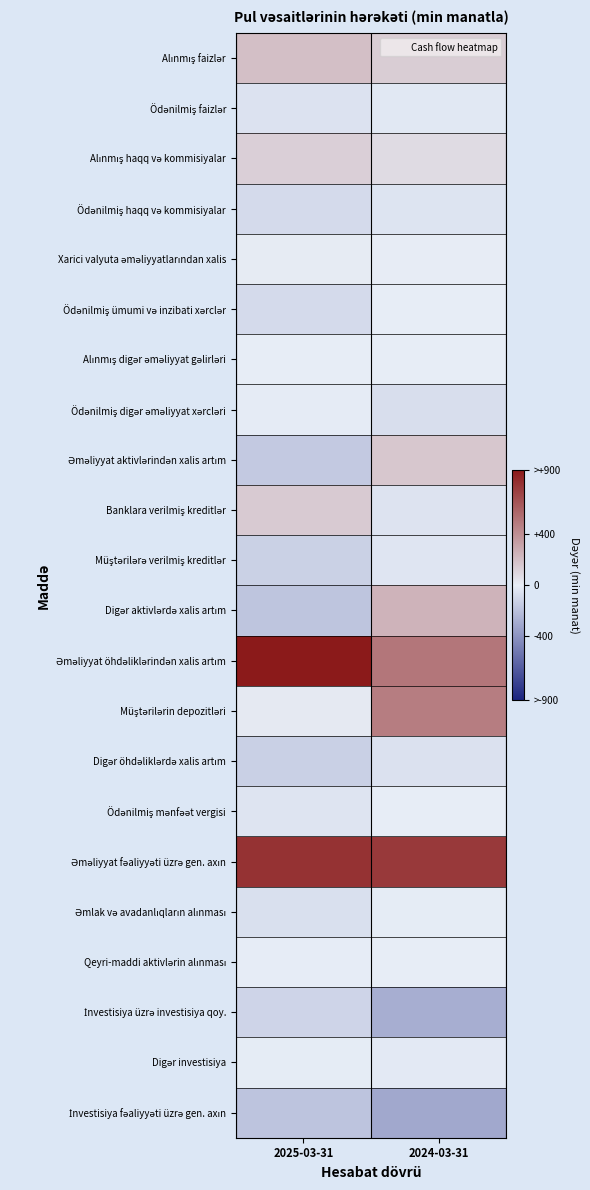

List the series in order of their peak value, lowest first.

İnvestisiya fəaliyyəti üzrə gen. axın, İnvestisiya üzrə investisiya qoy., Digər öhdəliklərdə xalis artım, Ödənilmiş haqq və kommisiyalar, Müştərilərə verilmiş kreditlər, Ödənilmiş faizlər, Ödənilmiş digər əməliyyat xərcləri, Digər investisiya, Əmlak və avadanlıqların alınması, Qeyri-maddi aktivlərin alınması, Ödənilmiş ümumi və inzibati xərclər, Ödənilmiş mənfəət vergisi, Alınmış digər əməliyyat gəlirləri, Xarici valyuta əməliyyatlarından xalis, Alınmış haqq və kommisiyalar, Banklara verilmiş kreditlər, Əməliyyat aktivlərindən xalis artım, Alınmış faizlər, Digər aktivlərdə xalis artım, Müştərilərin depozitləri, Əməliyyat fəaliyyəti üzrə gen. axın, Əməliyyat öhdəliklərindən xalis artım